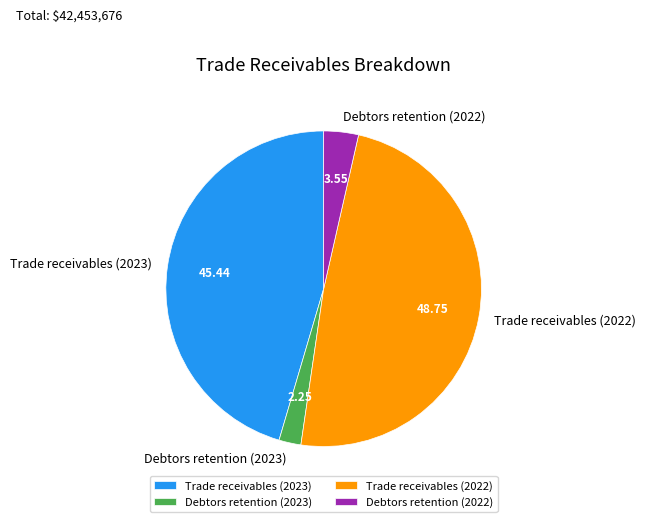

Does Trade receivables (2022) represent more than half of the total?

No